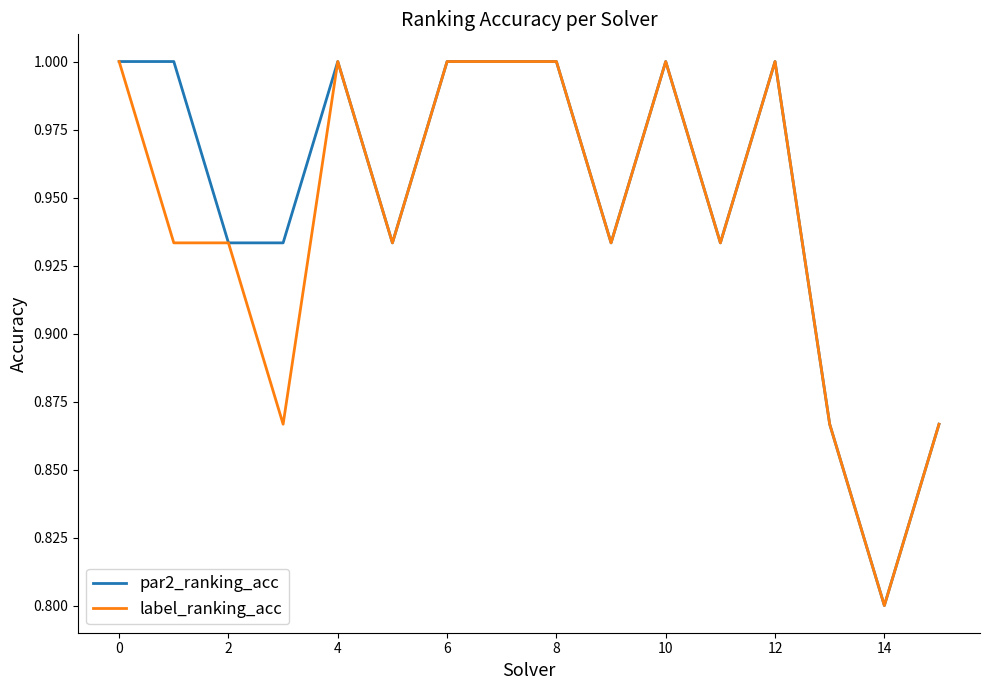

What is the greatest value displayed?

1.0